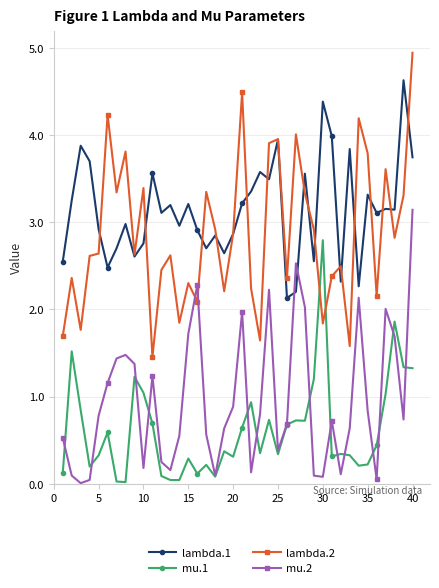

Rank the series by their maximum value, from lowest to highest.

mu.1, mu.2, lambda.1, lambda.2